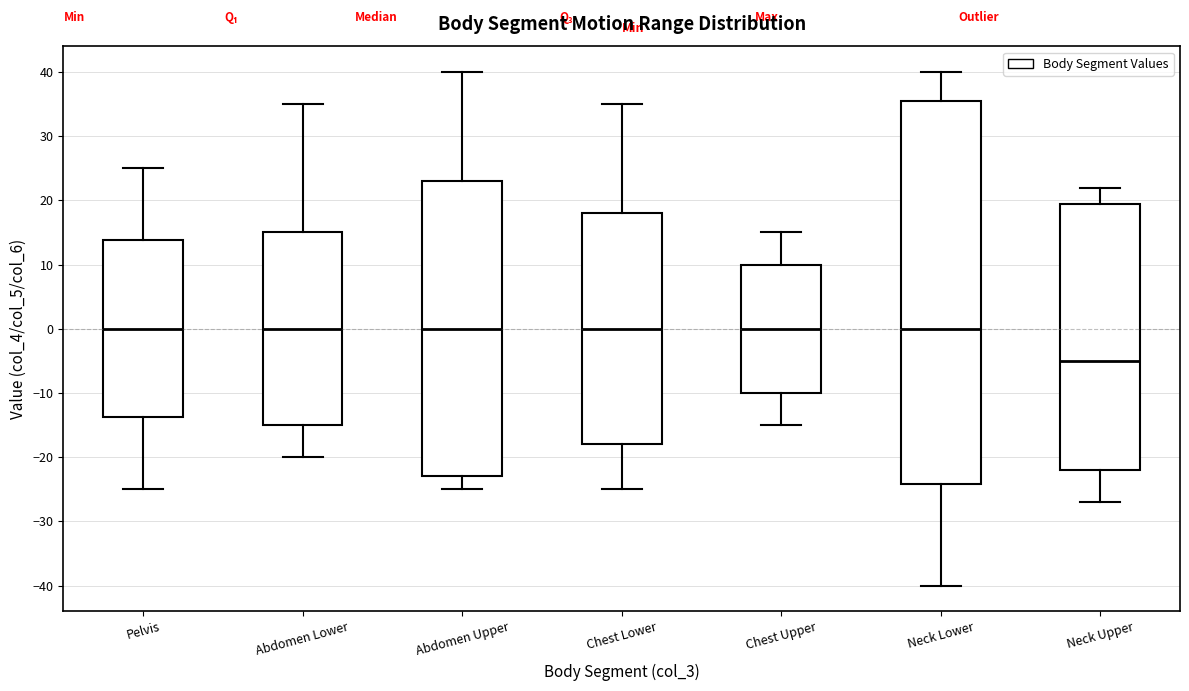

Reading left to right, transcribe this box plot: for each box, give where its median line is, the range the box spans, and where its two whiskers end, as read against the y-axis. The values are not printed on the chart, so give them approximately, as read against the axis.

Pelvis: median 0, box -14 to 14, whiskers -25 to 25
Abdomen Lower: median 0, box -15 to 15, whiskers -20 to 35
Abdomen Upper: median 0, box -23 to 23, whiskers -25 to 40
Chest Lower: median 0, box -18 to 18, whiskers -25 to 35
Chest Upper: median 0, box -10 to 10, whiskers -15 to 15
Neck Lower: median 0, box -24 to 36, whiskers -40 to 40
Neck Upper: median -5, box -22 to 20, whiskers -27 to 22